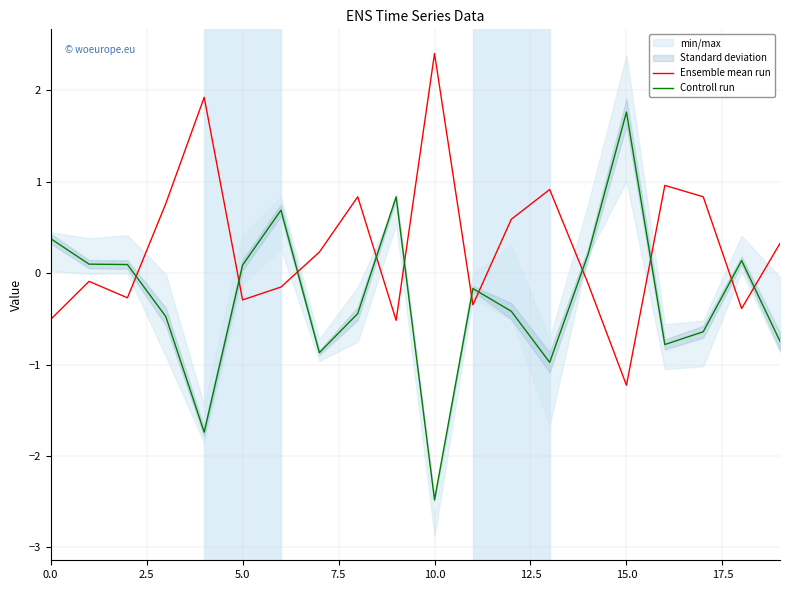

True or false: Controll run and Ensemble mean run intersect in this chart.

True